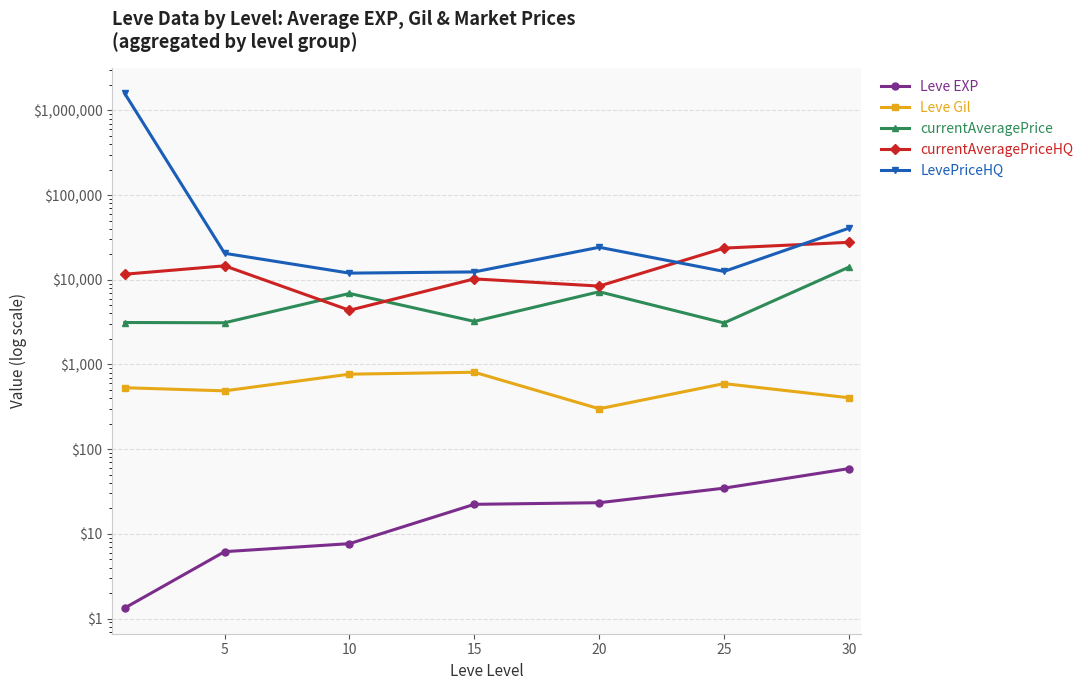

True or false: LevePriceHQ has a value of 40651.5 at 30.

True